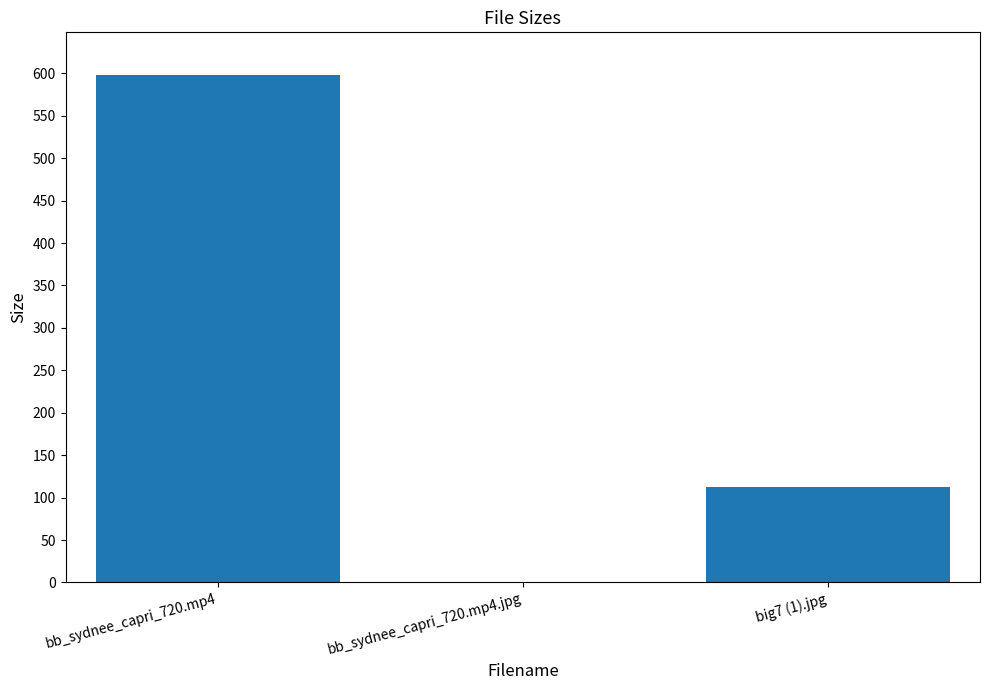

Reading left to right, transcribe all the data shown in this chart.

bb_sydnee_capri_720.mp4=598.4	bb_sydnee_capri_720.mp4.jpg=1.0	big7 (1).jpg=112.7